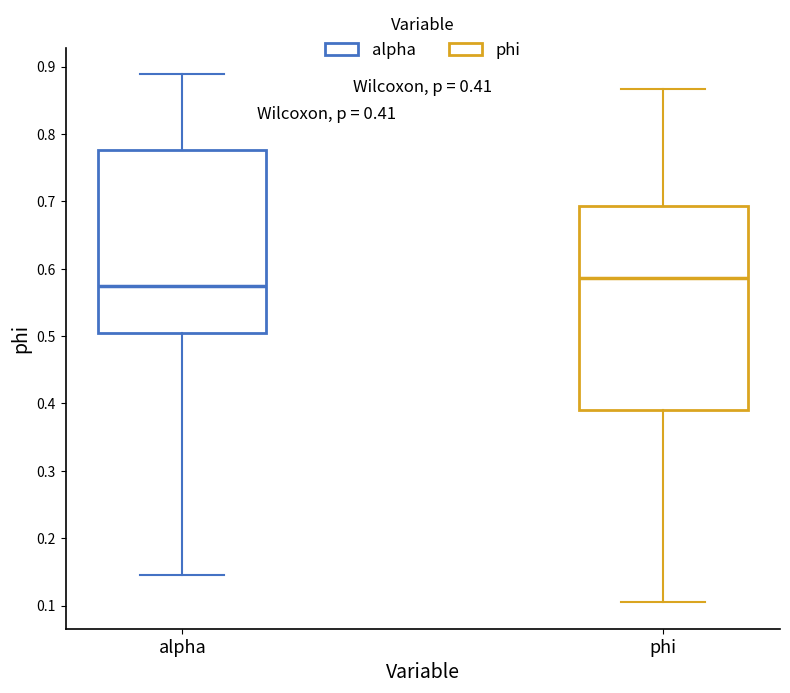

Comparing the boxes themselves (not the whiskers), which one is the tallest?

phi